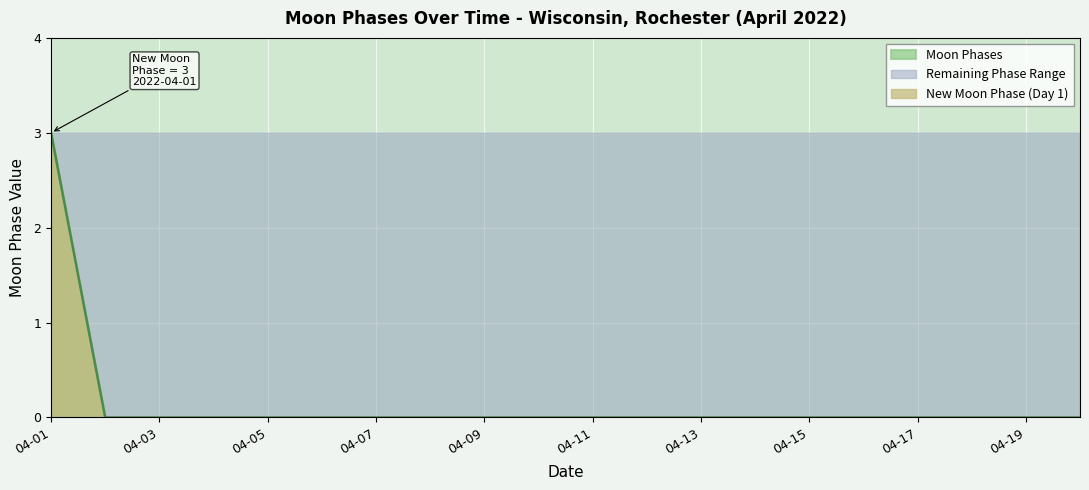

The value at 2022-04-04 is 1. True or false?

False